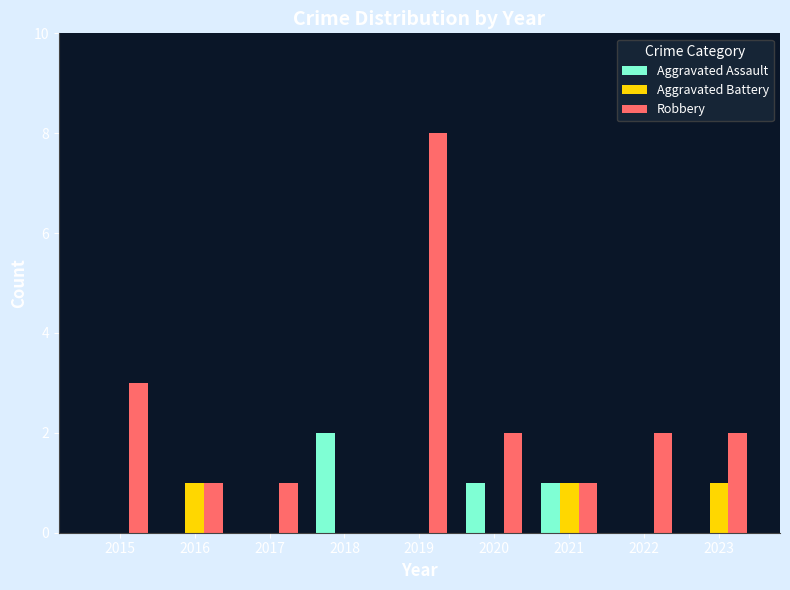

Which series has the largest range (max minus min)?

Robbery